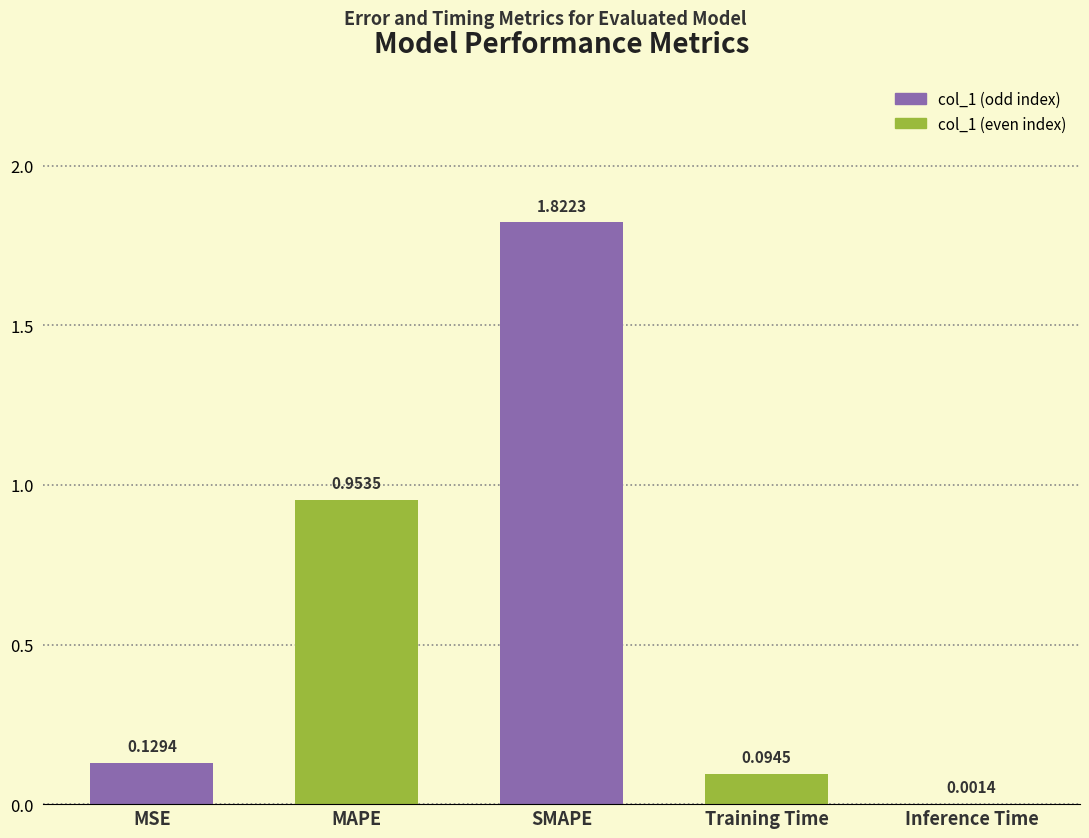

Are the bars grouped side by side (vs. stacked)?

No